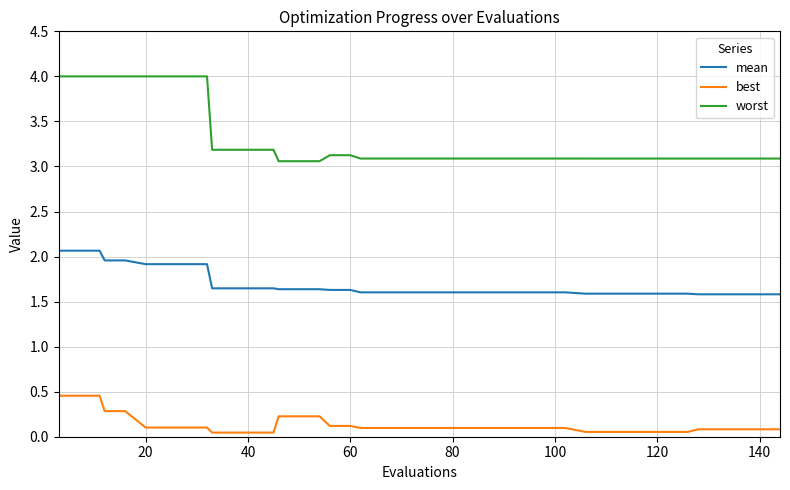

Which series has the largest total across all categories?

worst